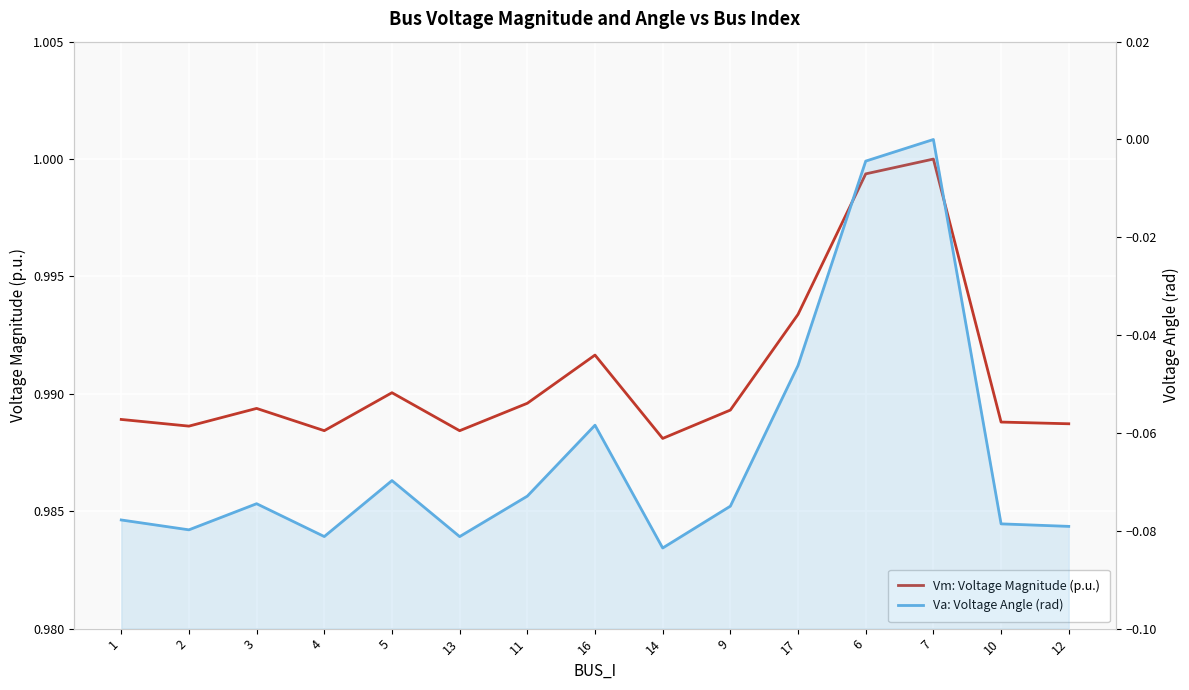

True or false: Vm: Voltage Magnitude (p.u.) and Va: Voltage Angle (rad) intersect in this chart.

False